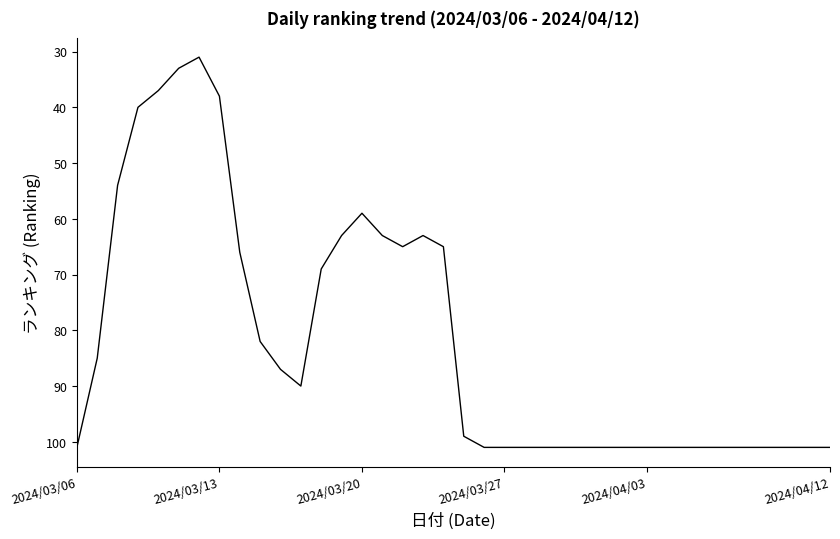

What is the maximum value shown in the chart?

101